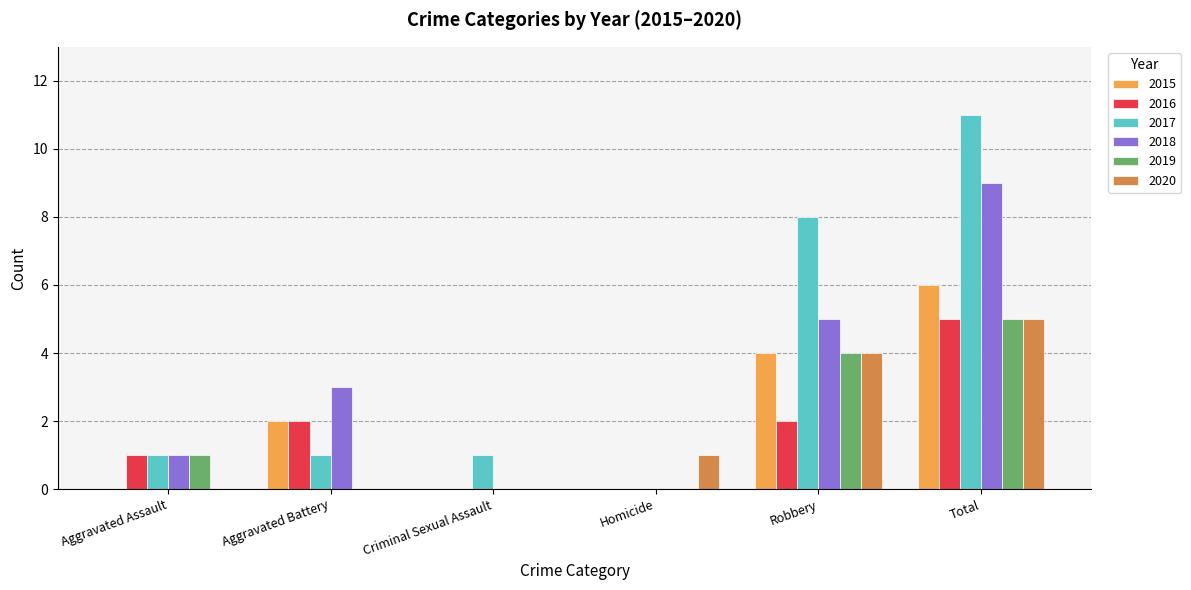

What is the greatest value displayed?

11